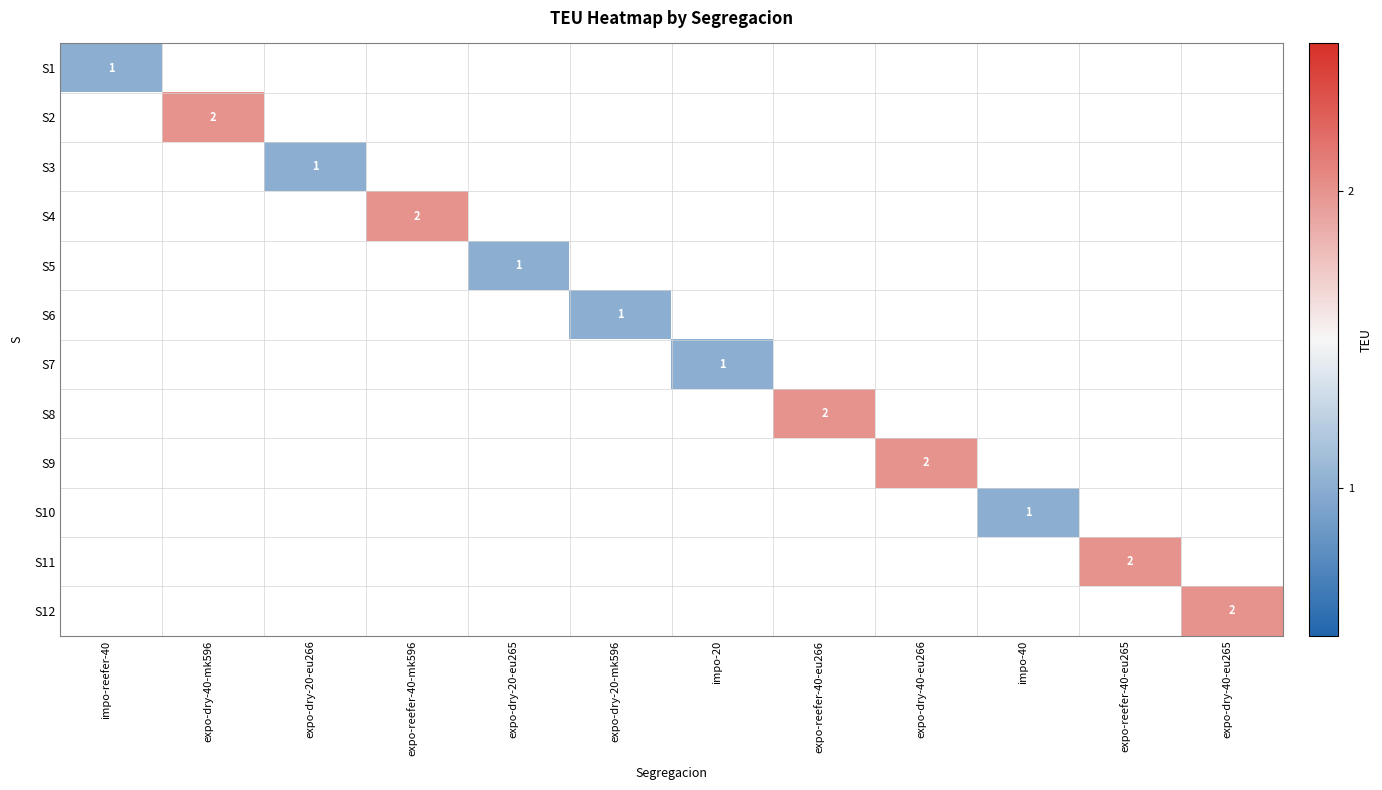

How many positive values does the S6 series have?

1